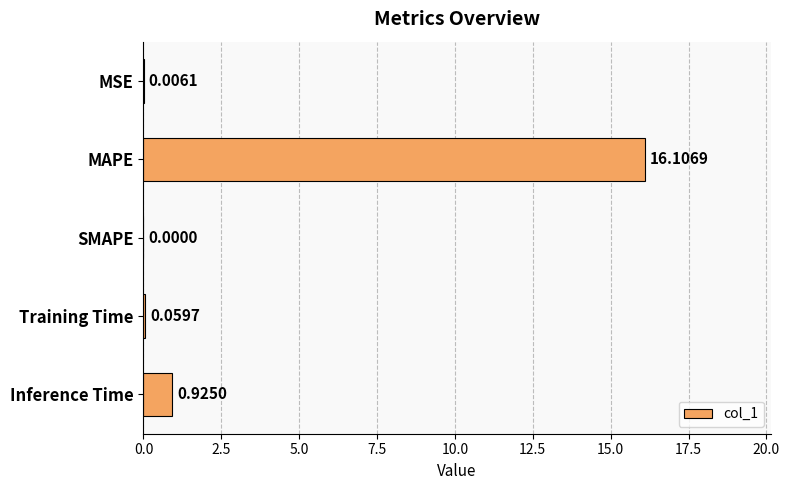

What is the change in value from MSE to Training Time?

+0.1